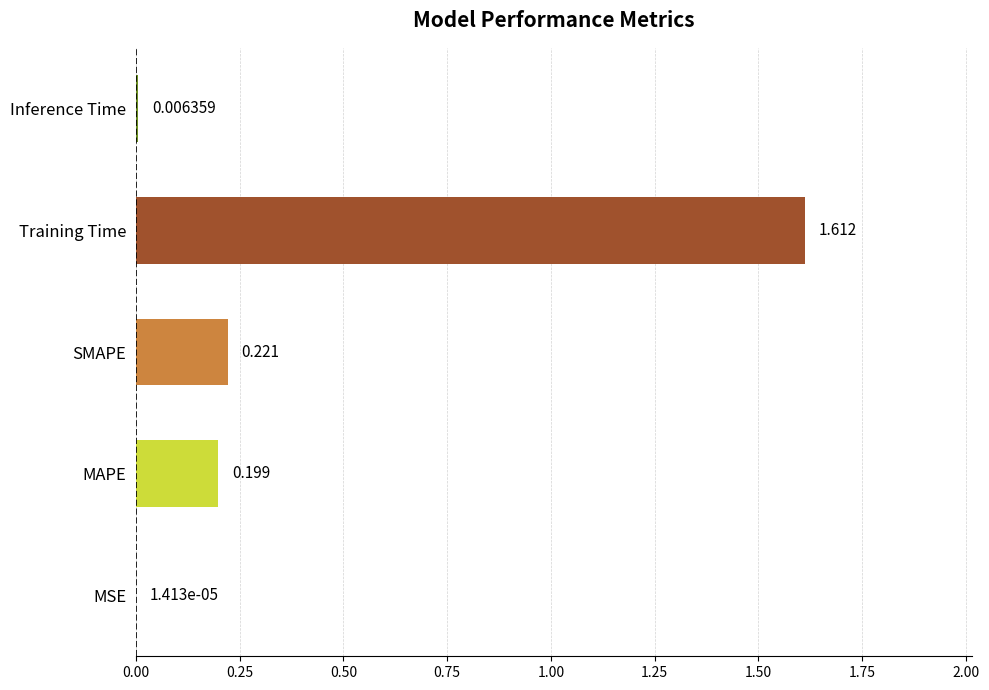

Which category has the highest value across all series?

Training Time